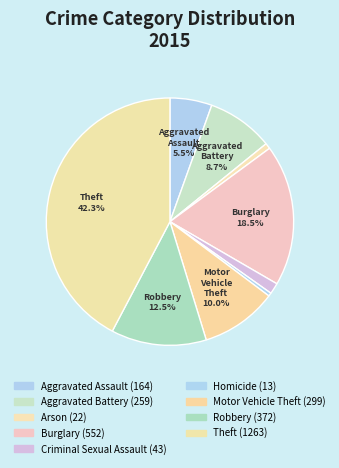

Count the number of slices in the pie.

9